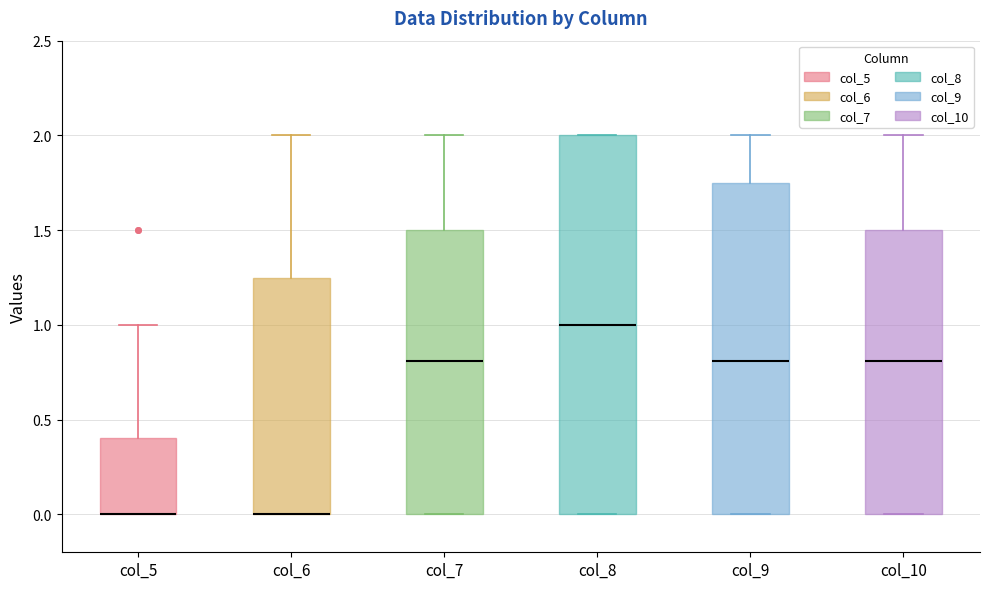

Reading left to right, read every box against the y-axis: the position of its median line, the range the box covers, and the ends of its whiskers. The values are not printed on the chart, so give them approximately, as read against the axis.

col_5: median 0.00 (drawn on the box's lower edge), box 0.00 to 0.40, whiskers 0.00 to 1.00
col_6: median 0.00 (drawn on the box's lower edge), box 0.00 to 1.25, whiskers 0.00 to 2.00
col_7: median 0.80, box 0.00 to 1.50, whiskers 0.00 to 2.00
col_8: median 1.00, box 0.00 to 2.00, whiskers 0.00 to 2.00
col_9: median 0.80, box 0.00 to 1.75, whiskers 0.00 to 2.00
col_10: median 0.80, box 0.00 to 1.50, whiskers 0.00 to 2.00